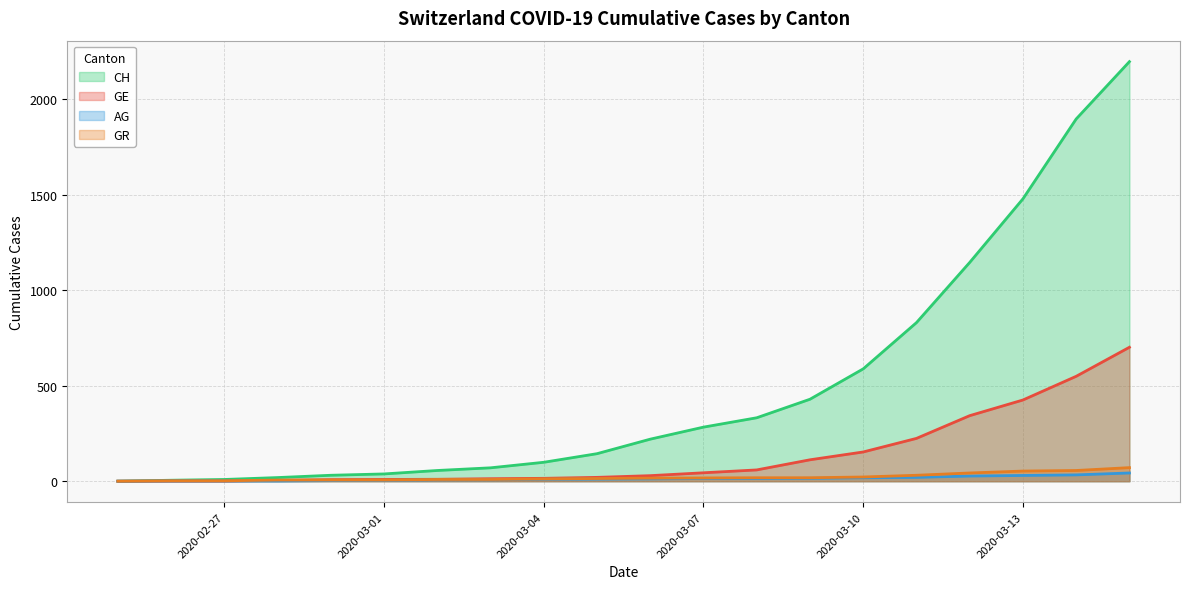

The value of GE at 2020-02-29 is 8. True or false?

True